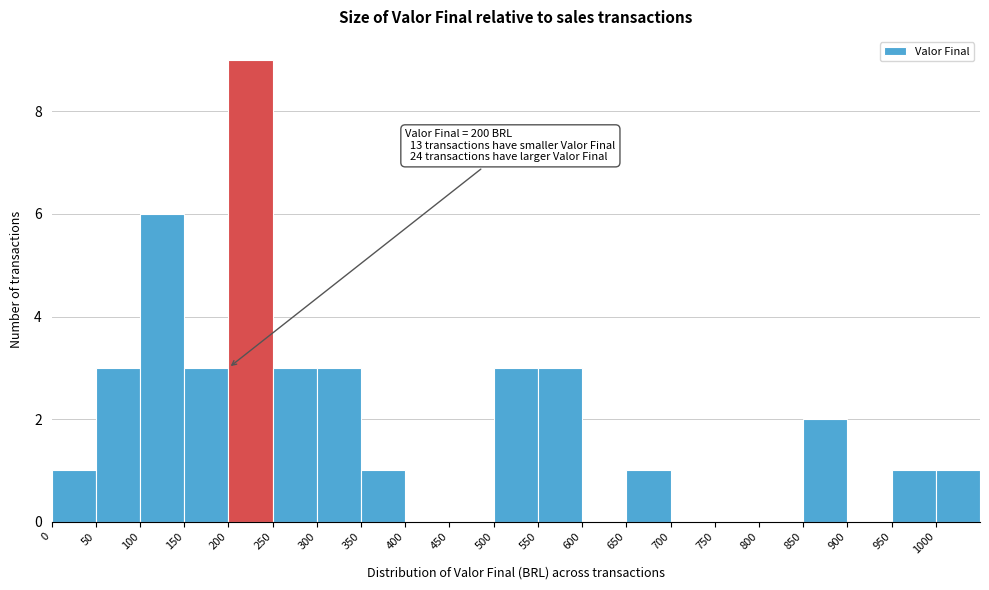

Which range on the x-axis has the tallest bar?

200 to 250